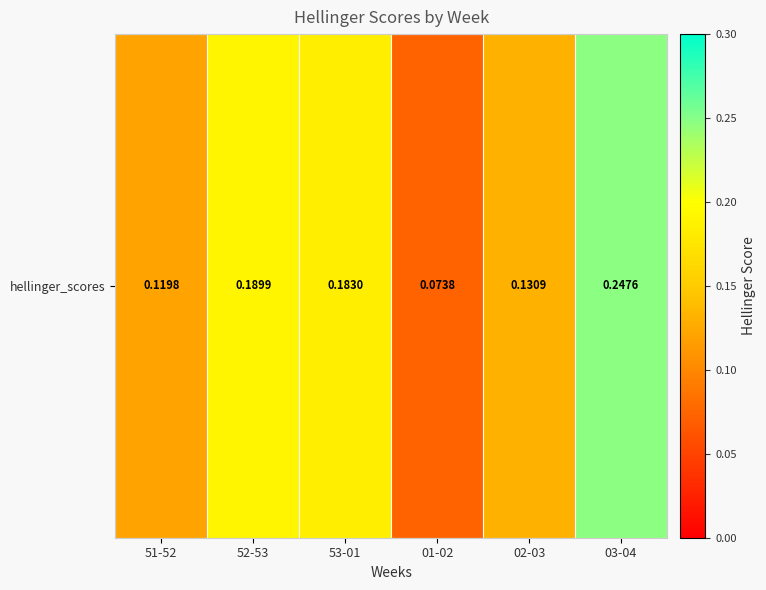

How many values are between 0 and 1?

6